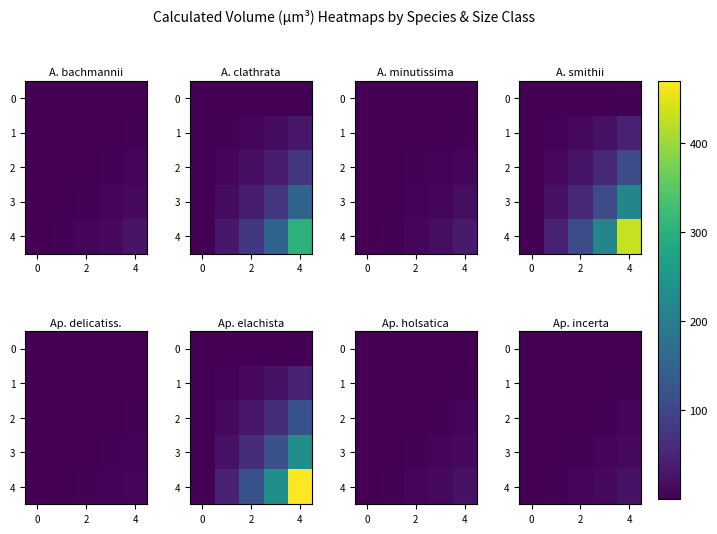

What is the average value of the 3 series?

4.3